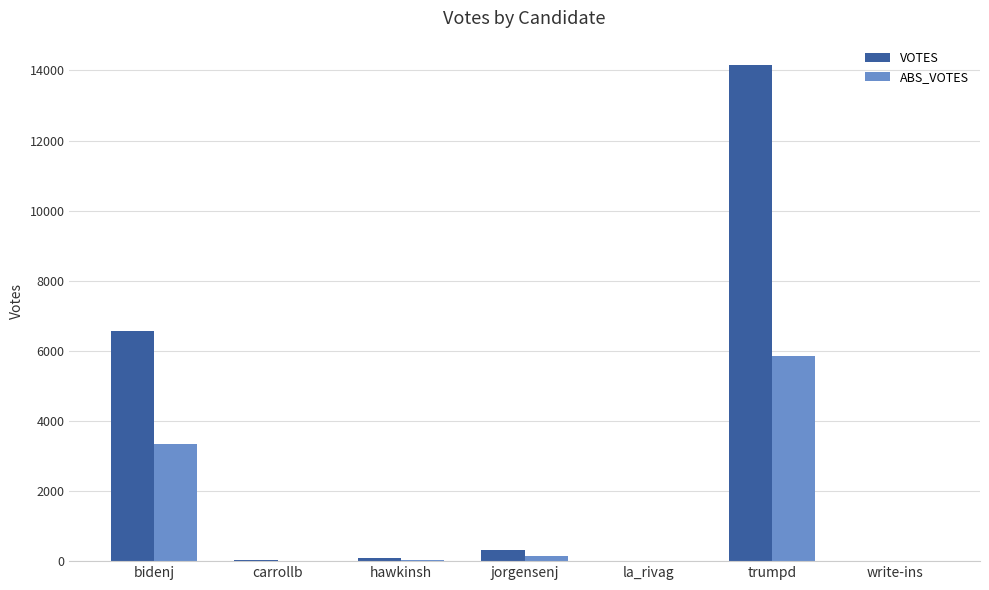

Which series has the widest spread of values?

VOTES